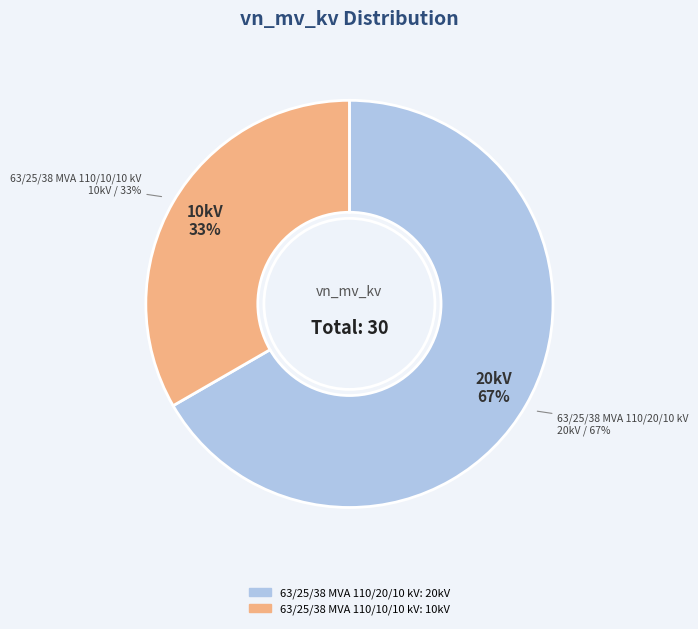

What percentage is the 63/25/38 MVA 110/10/10 kV slice, to the nearest percent?

33%